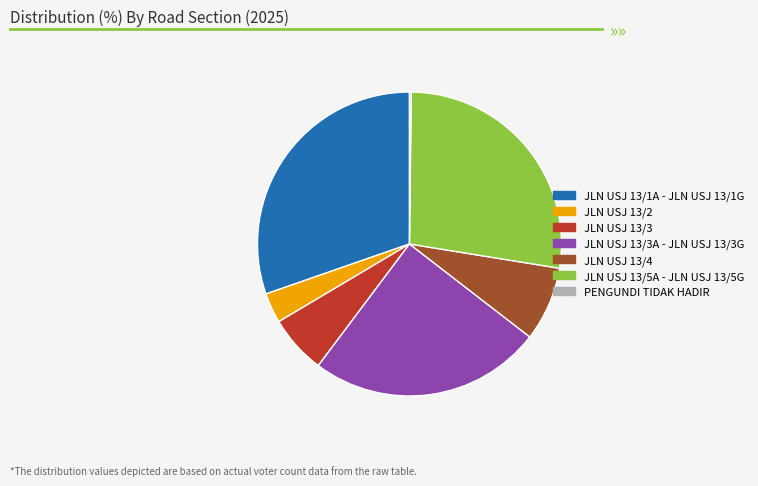

Is it true that JLN USJ 13/3 is 6% of the pie?

True